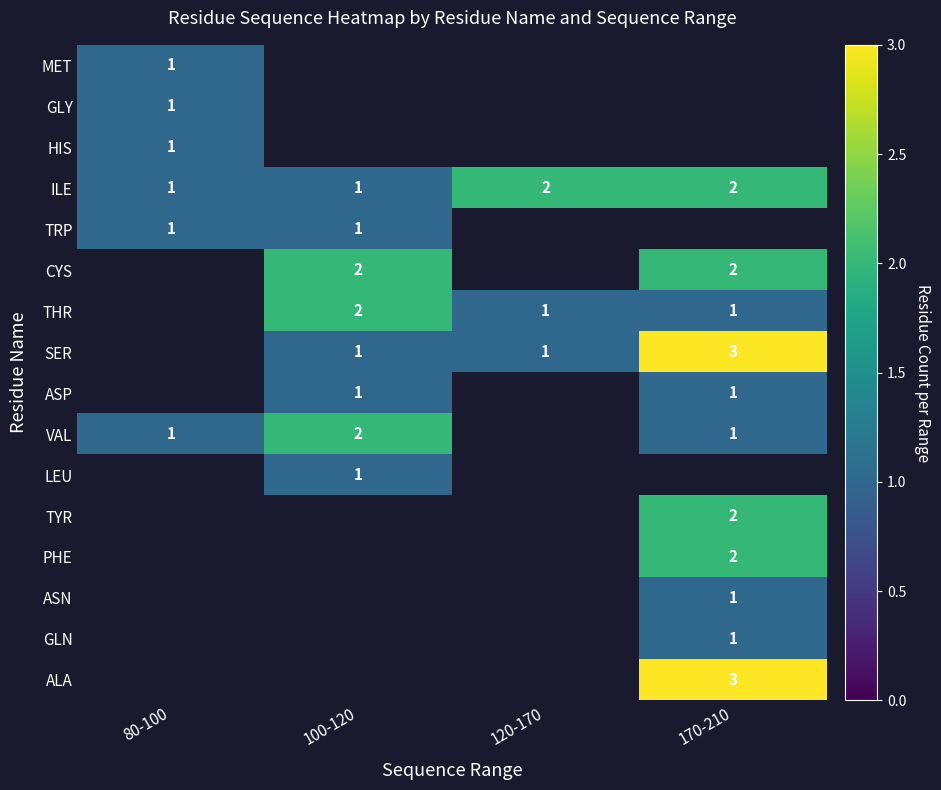

How many categories are shown in the chart?

4